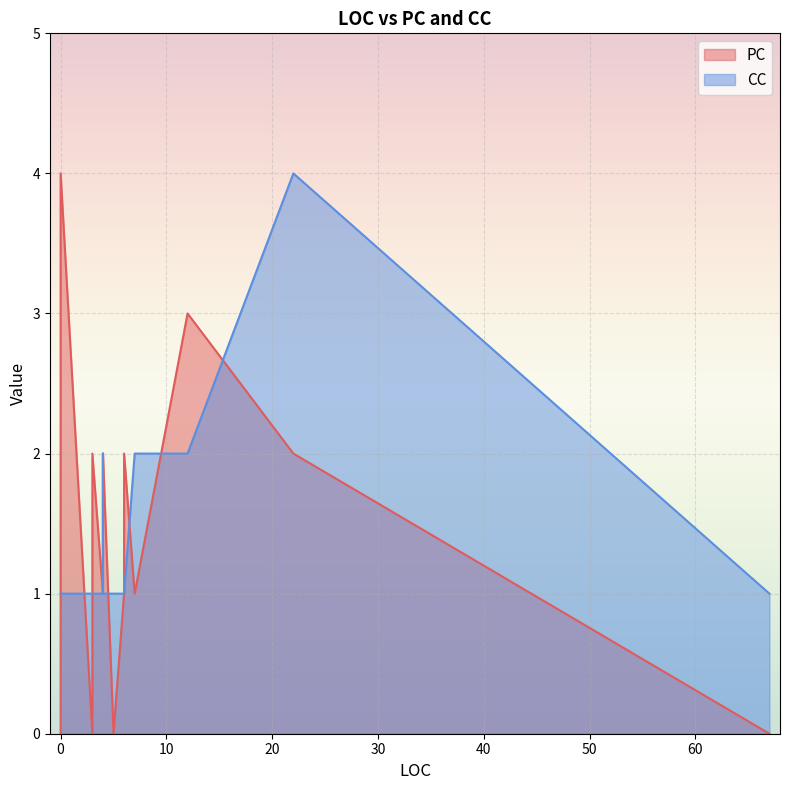

Is it true that CC equals 0 at 4?

False